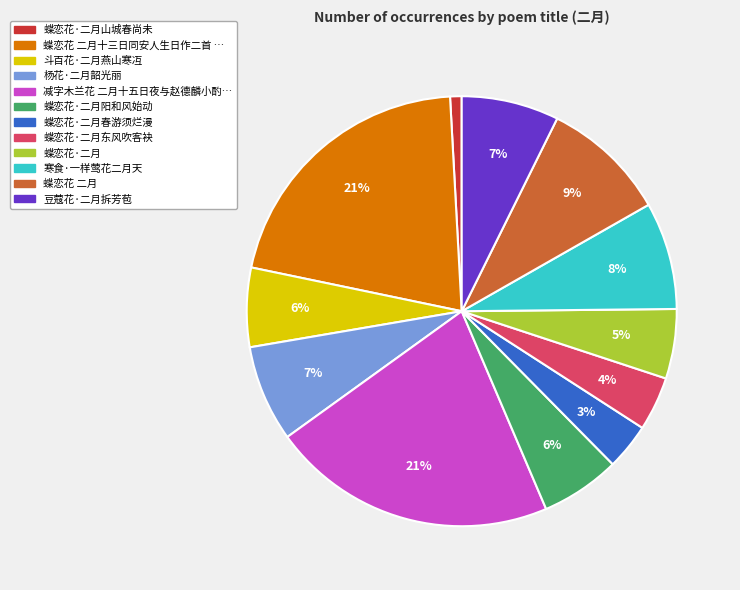

Is there a majority slice in this chart?

No